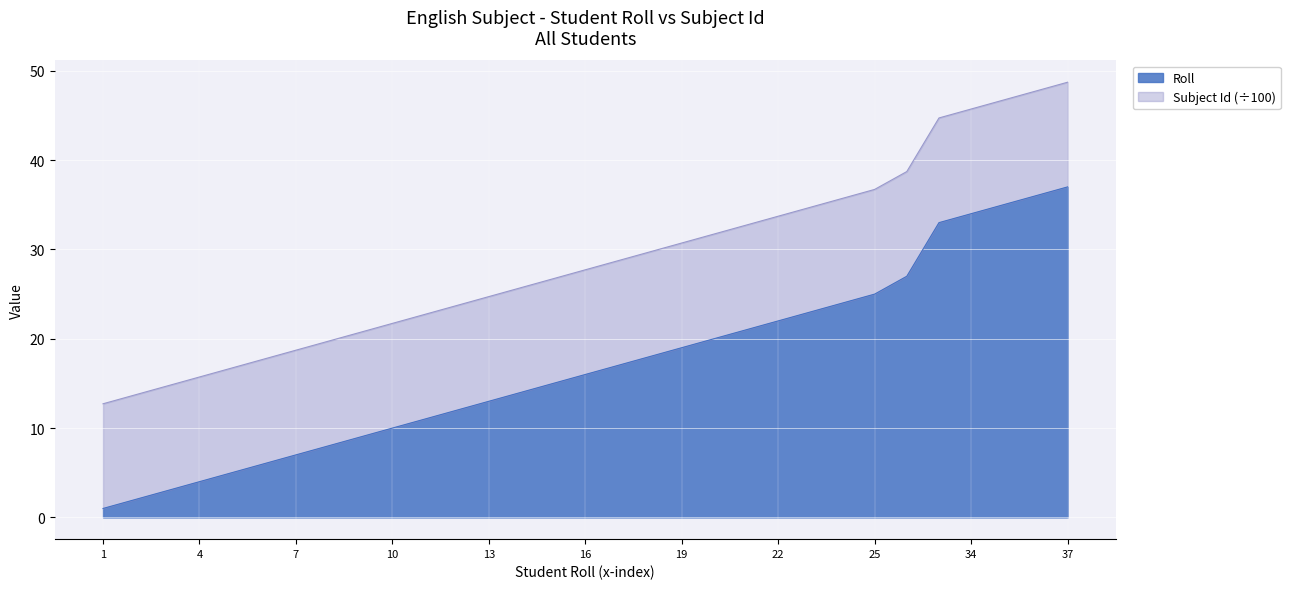

What is the greatest value displayed?

37